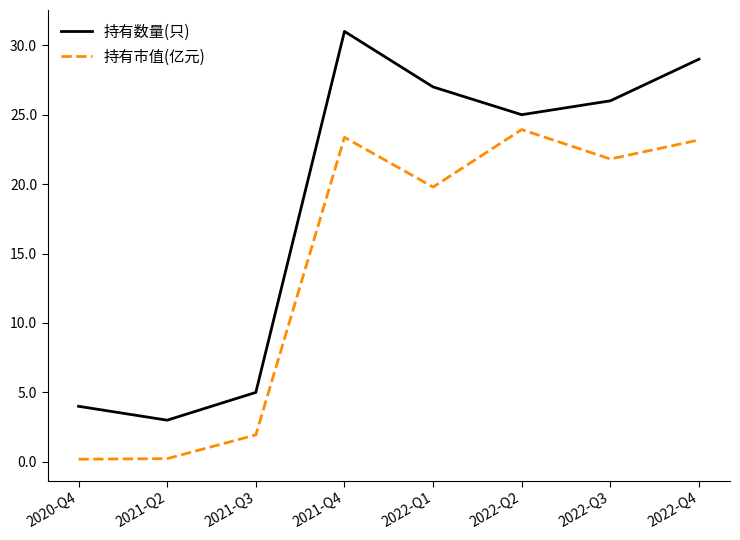

What is the lowest value of the 持有数量(只) series?

3.0